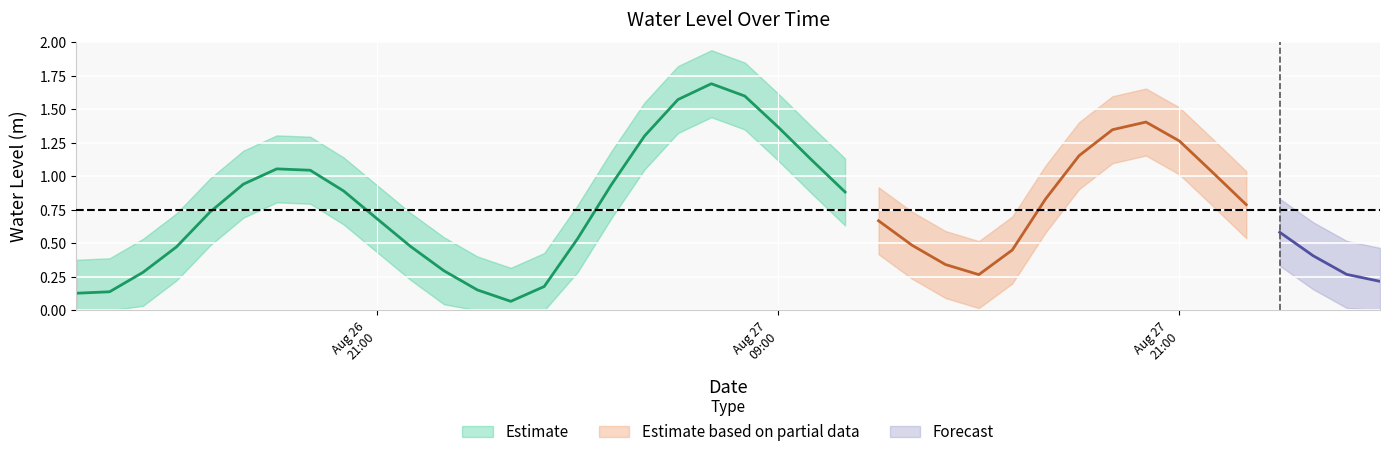

At which category does the data reach its first local valley?

2023-08-27 01:00:00